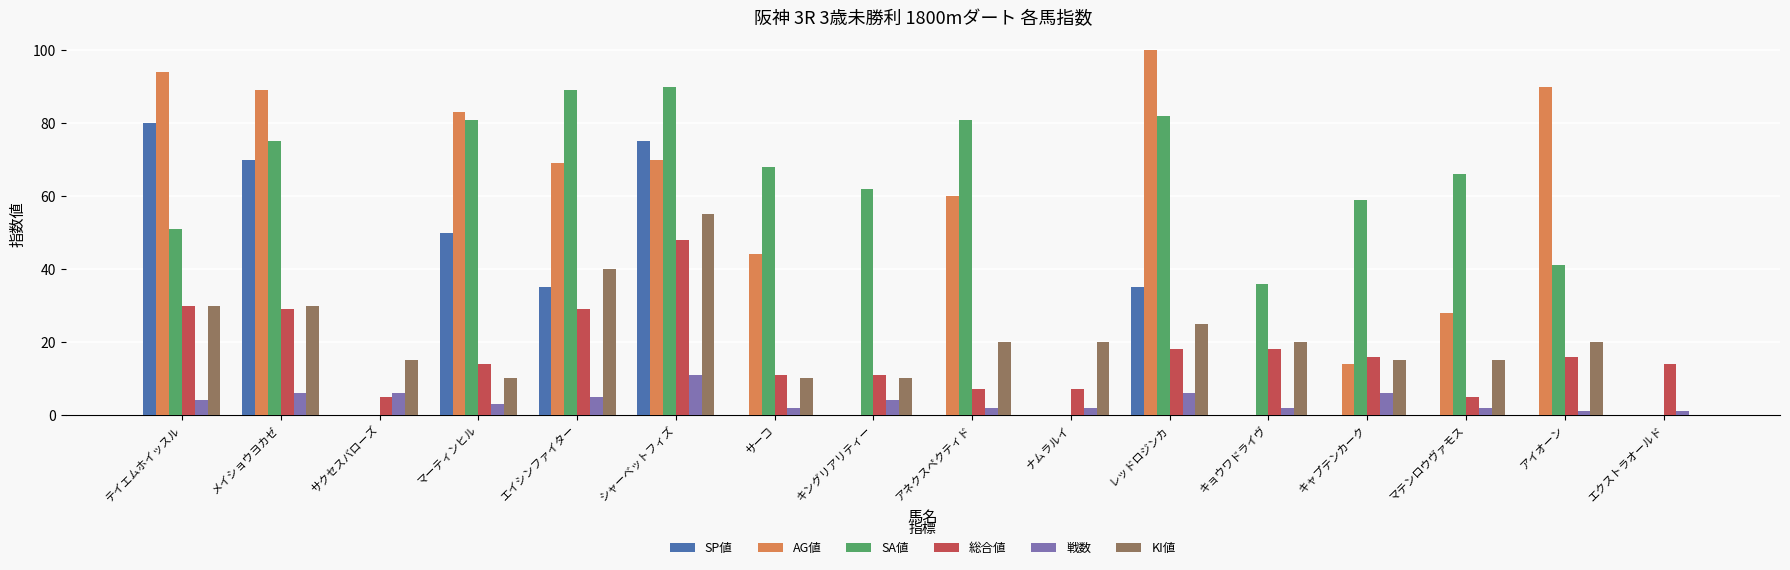

At which category is the sum across all series the highest?

シャーベットフィズ